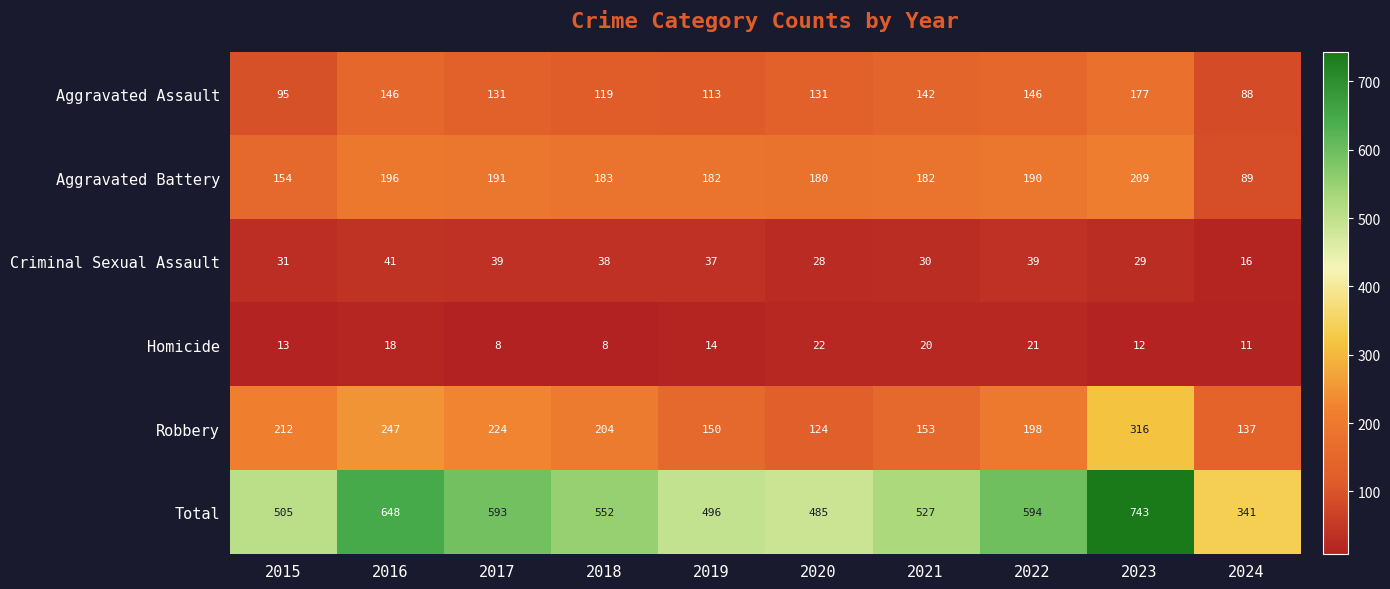

Count the number of data series in this chart.

6